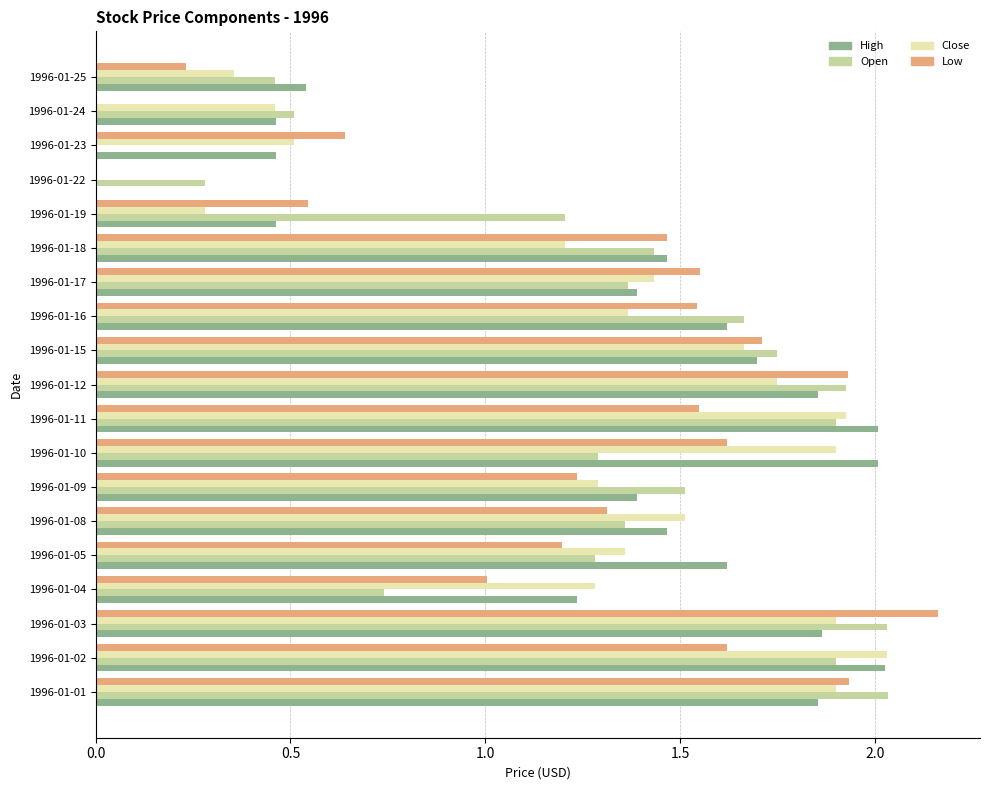

Is it true that High equals 1.1 at 1996-01-01?

False